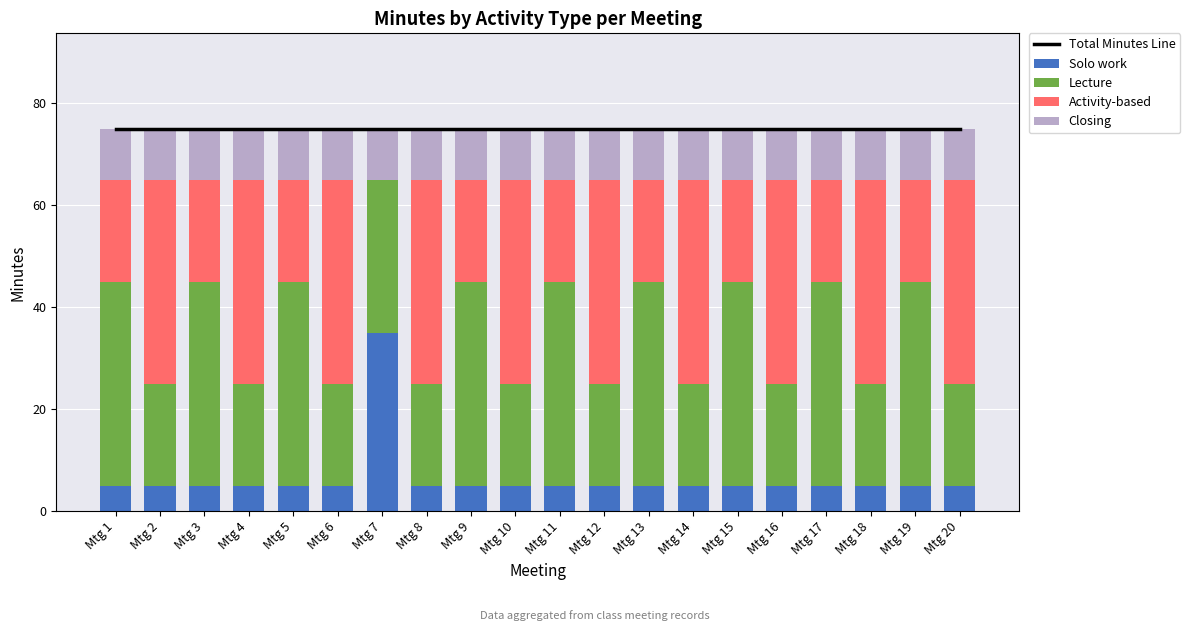

Is the value of Lecture at Mtg 5 greater than the value of Solo work at Mtg 5?

Yes